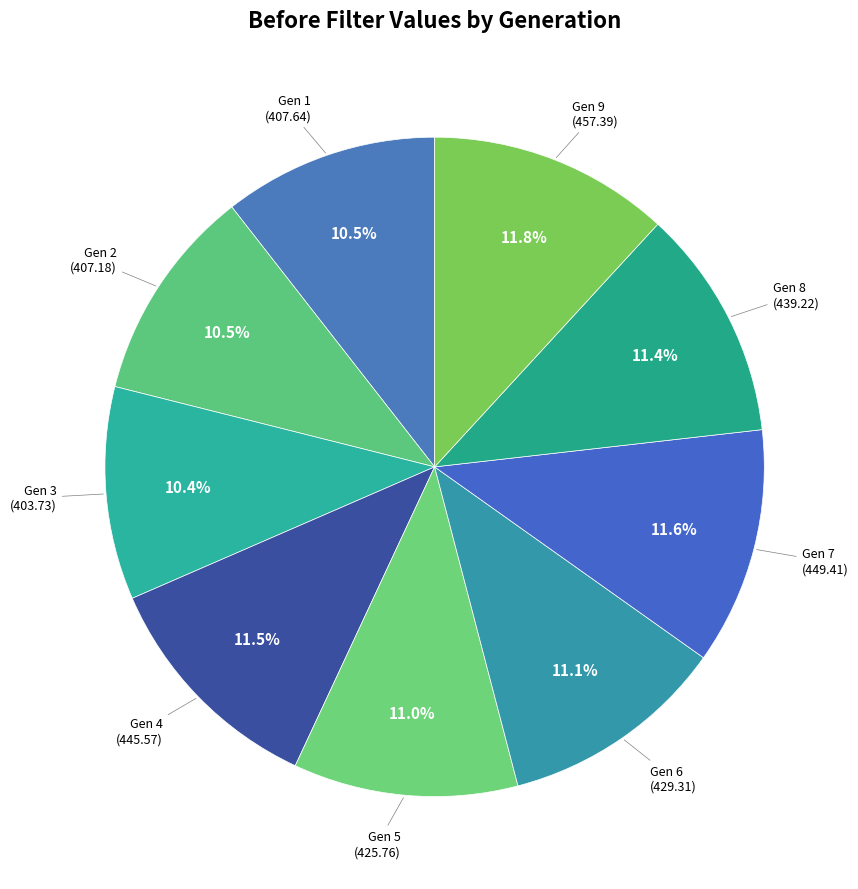

What is the largest slice in the pie chart?

Gen 9